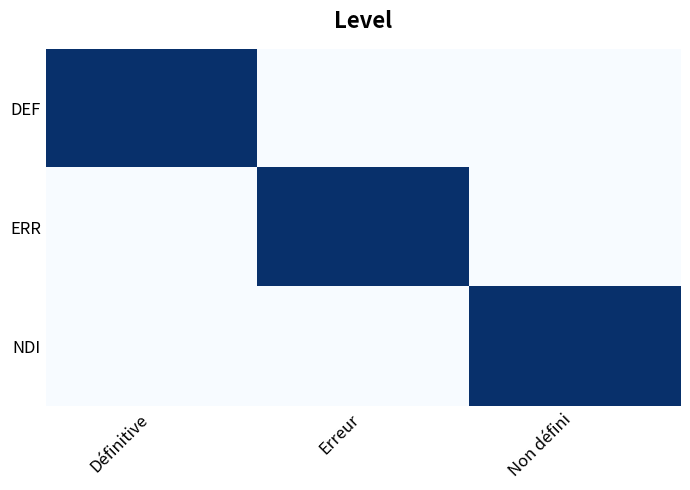

Reading left to right, what are all the values shown in this chart?

DEF: Définitive=1	Erreur=0	Non défini=0
ERR: Définitive=0	Erreur=1	Non défini=0
NDI: Définitive=0	Erreur=0	Non défini=1